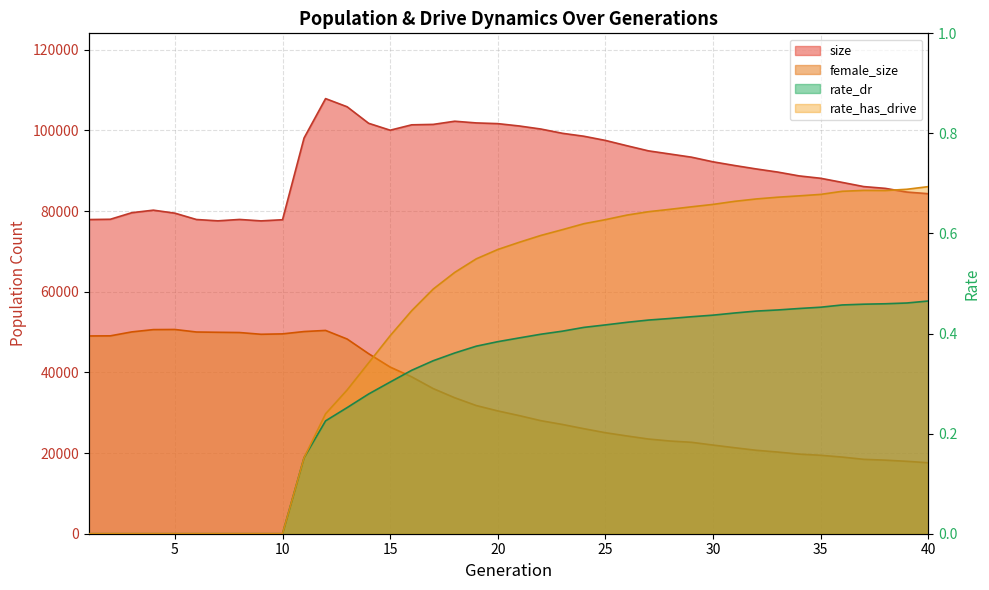

Read the rate_dr value at 16.

0.3